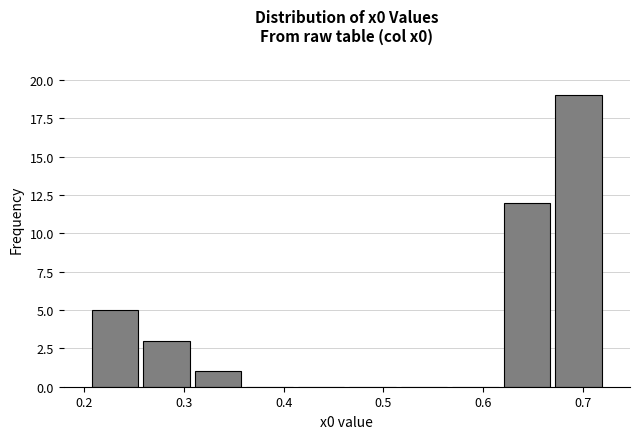

What is the height of the bar covering 0.31 to 0.36 on the x-axis? Neither the bar edges nor the heights are printed on the chart, so give them approximately, as read against the axes.

1